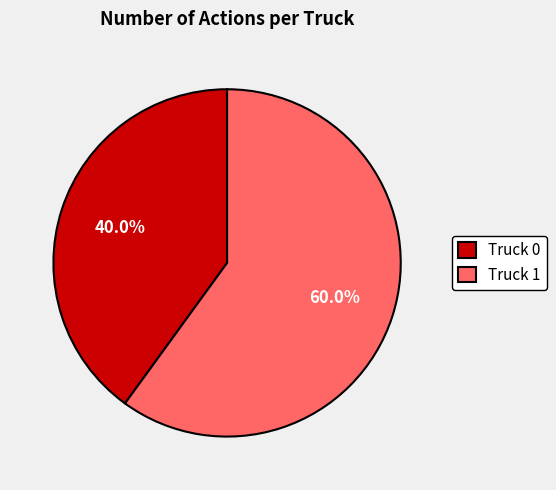

To the nearest percent, what is the average slice percentage?

50%